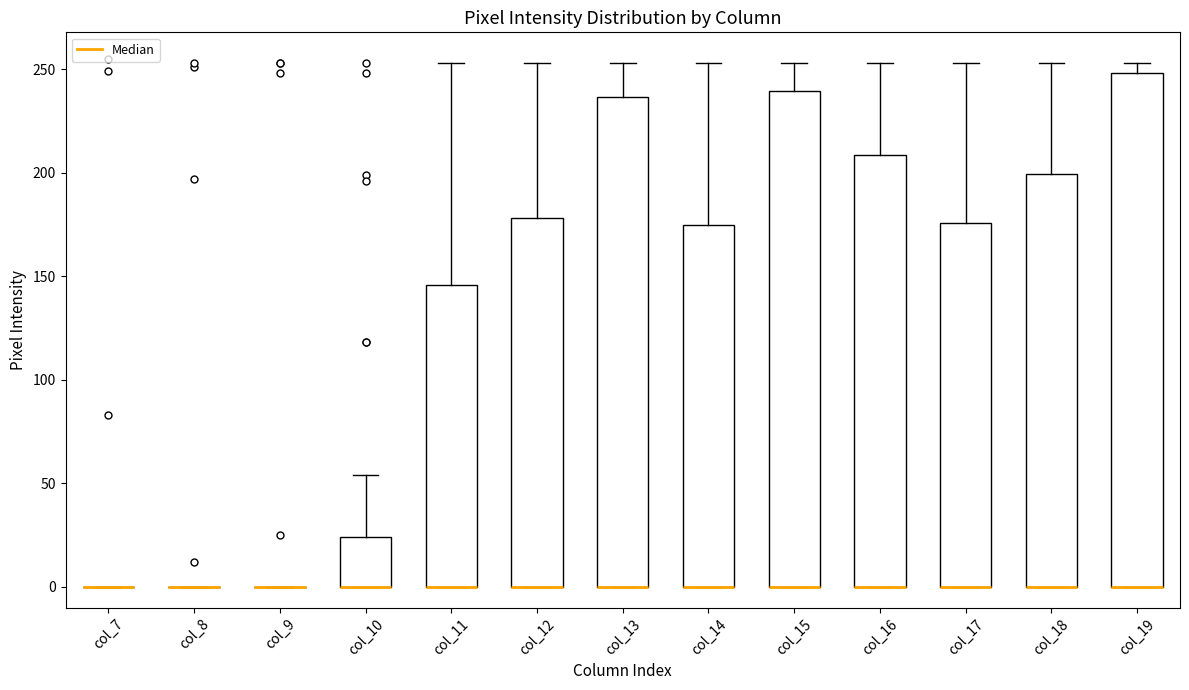

Where is the upper edge of the box for col_18 on the y-axis? The values are not printed on the chart, so give them approximately, as read against the axis.

200